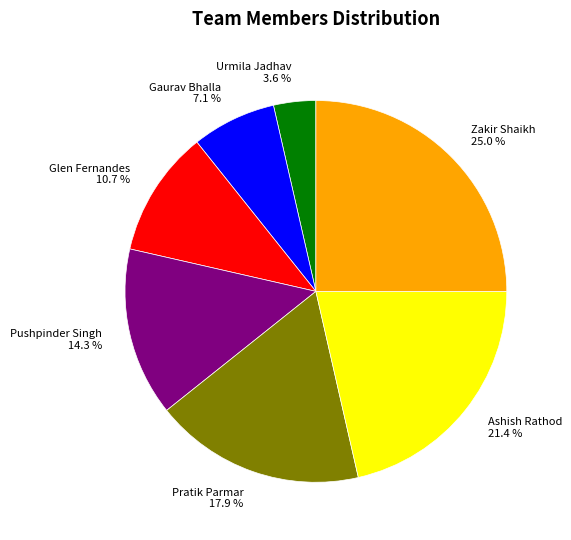

How much of the chart is everything except Pratik Parmar?

82.1%